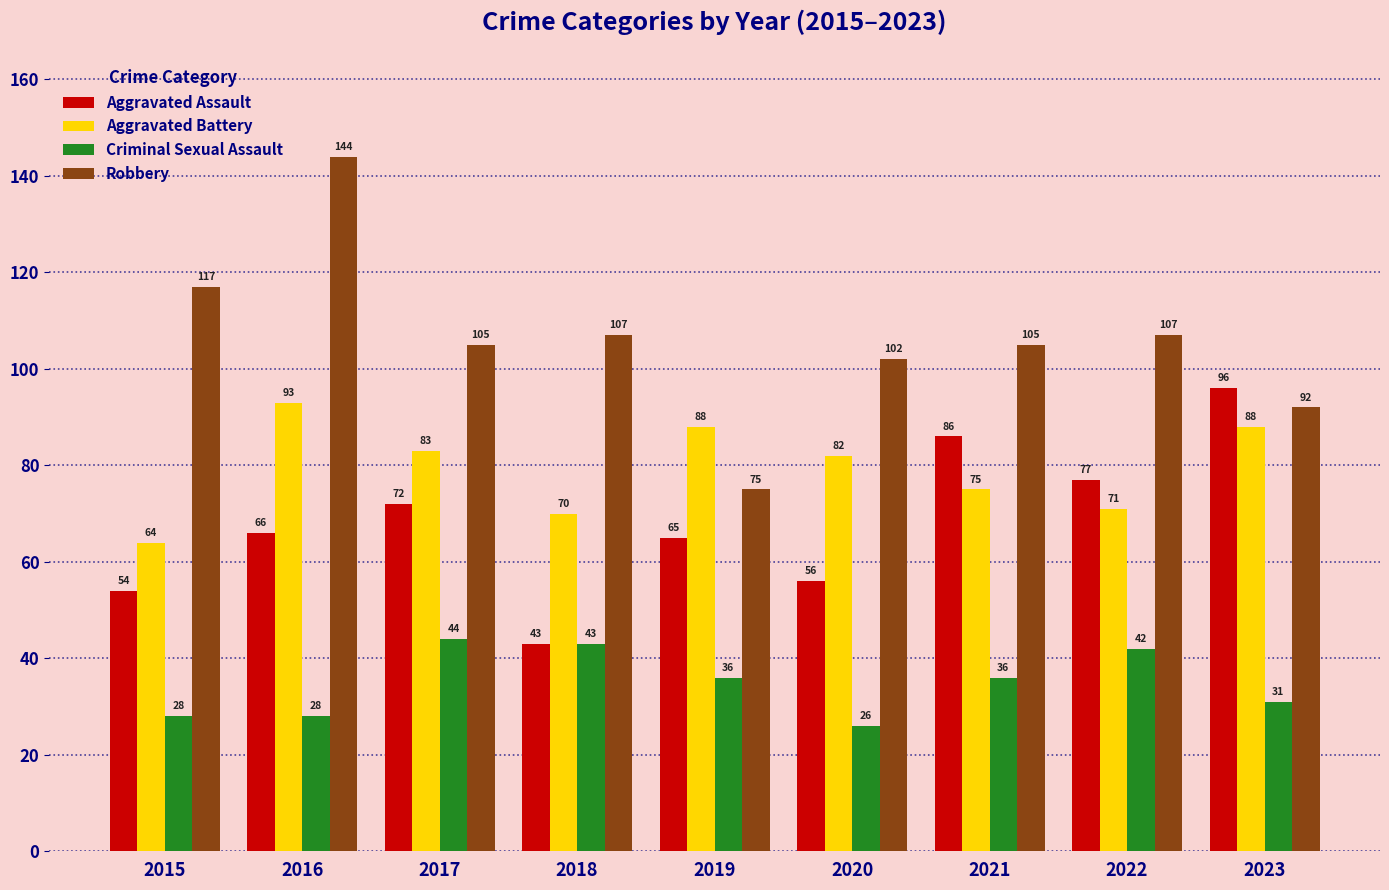

What value does the Criminal Sexual Assault series have at 2019, to the nearest 10?

40